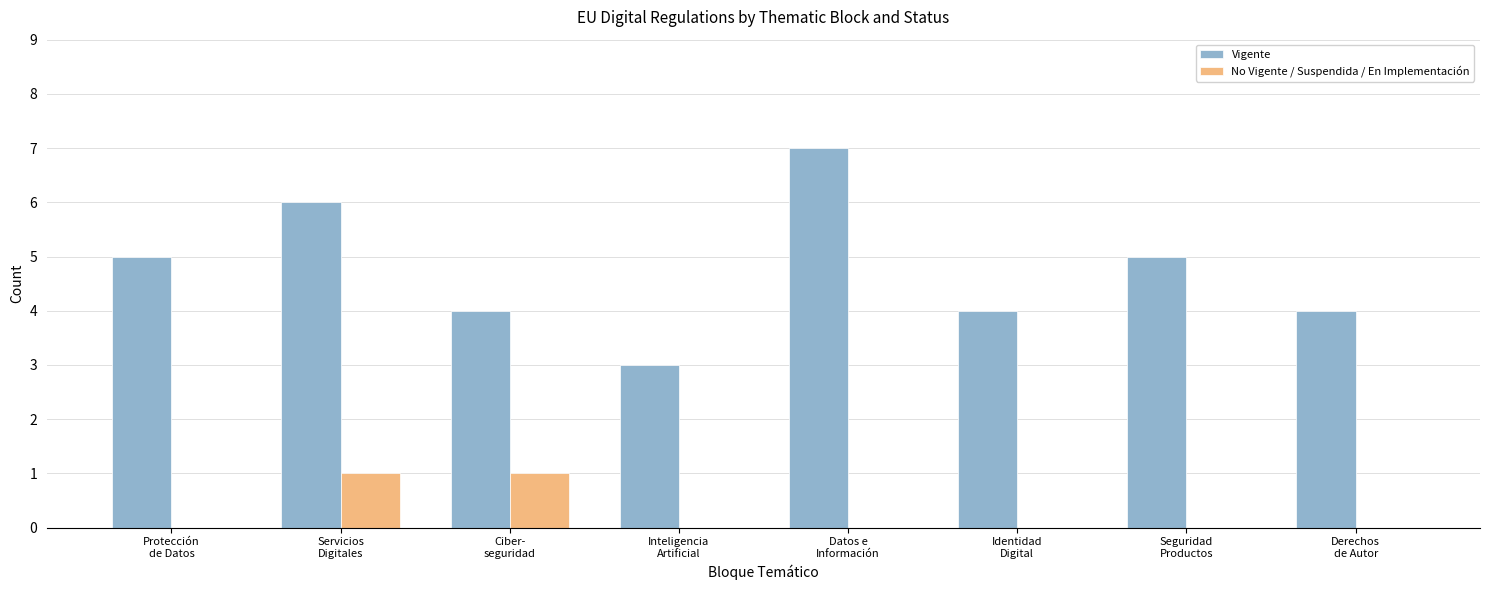

What is the maximum value shown in the chart?

7